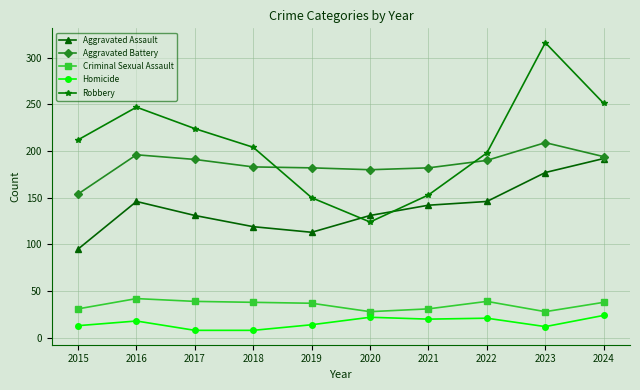

True or false: Homicide and Aggravated Assault intersect in this chart.

False